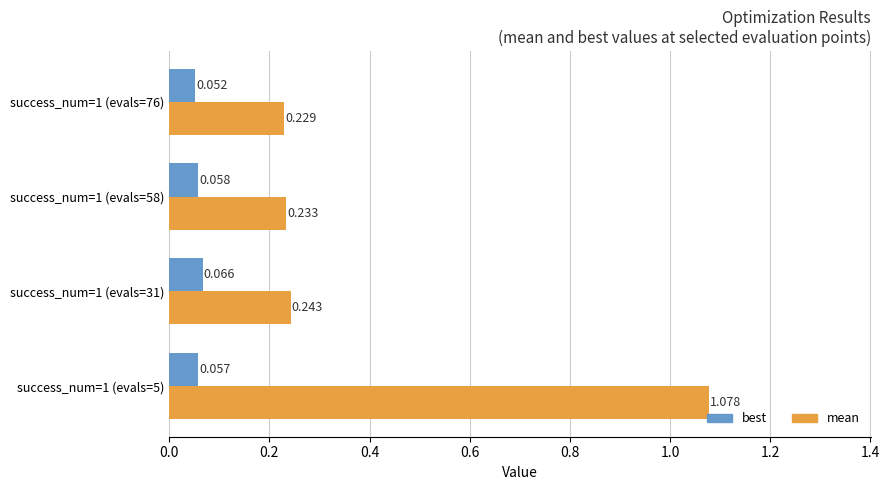

Which category has the lowest value in the best series?

success_num=1 (evals=76)